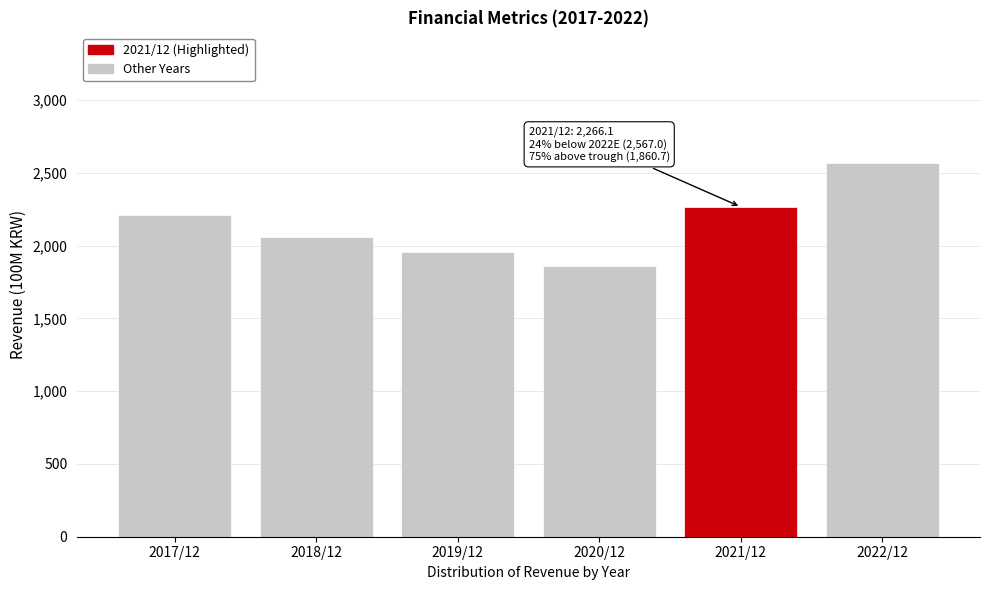

Reading right to left, list all the values displayed in this chart.

2567.0	2266.1	1860.7	1955.1	2056.4	2209.4